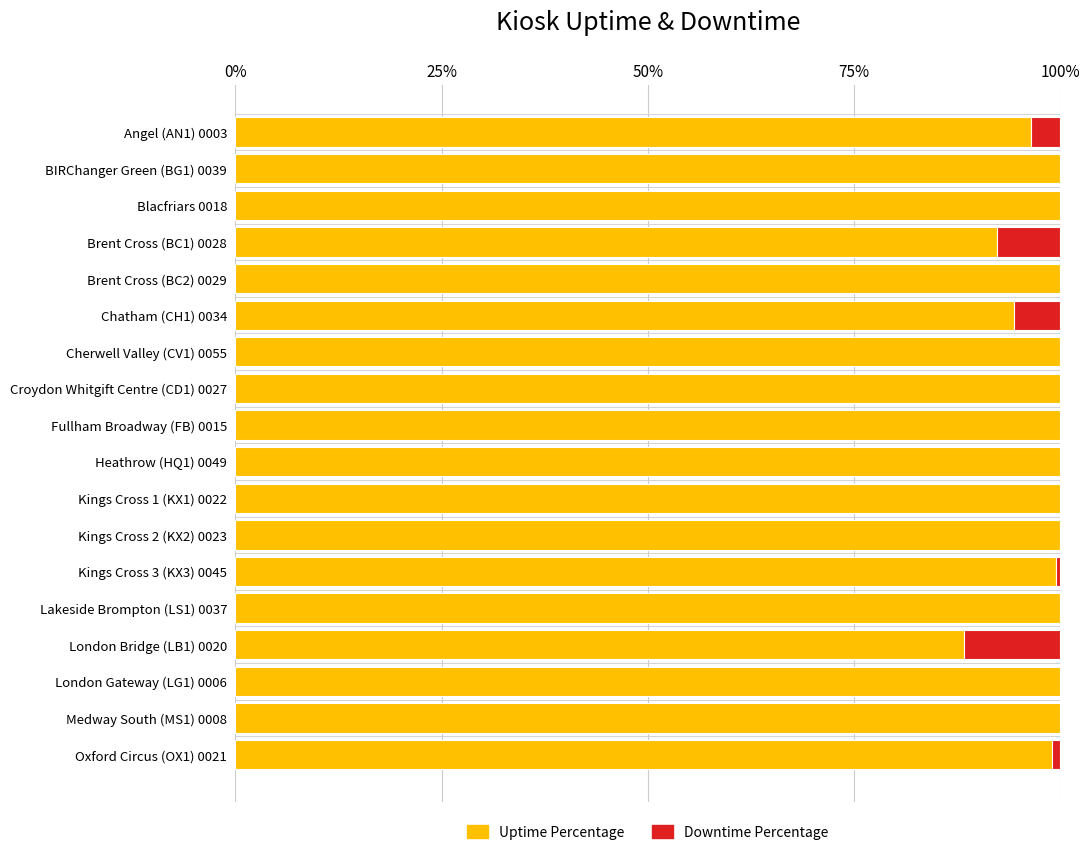

What is the total value across all series at London Gateway (LG1) 0006?

100.0